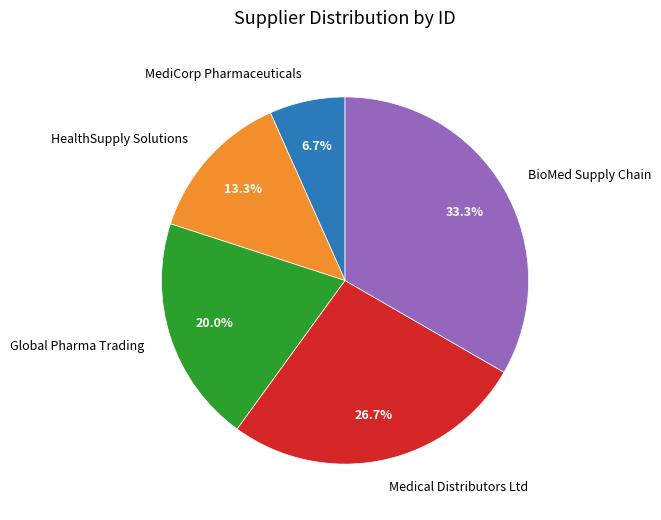

To the nearest percent, what percentage of the pie is MediCorp Pharmaceuticals?

7%